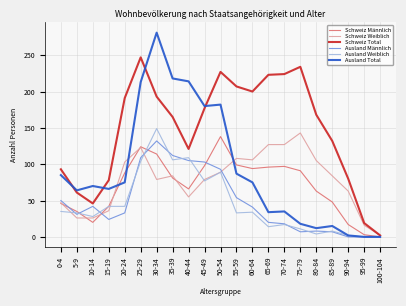

Which series changed the most between 55-59 and 95-99?

Schweiz Total